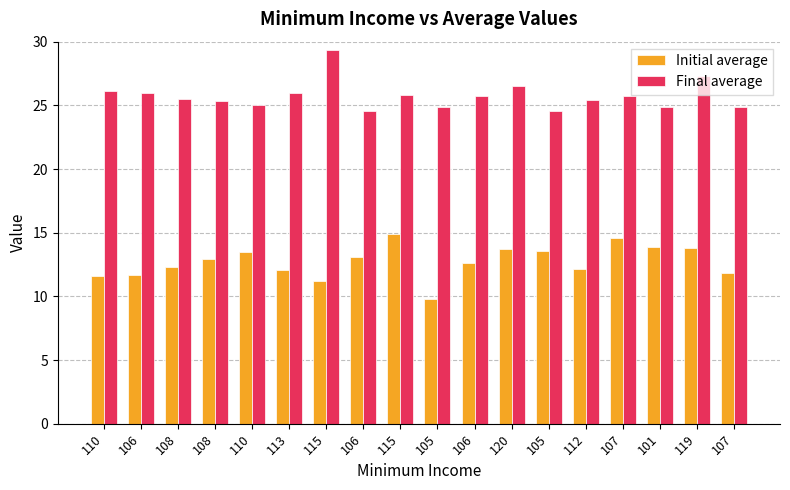

How many bars are there in each group?

2